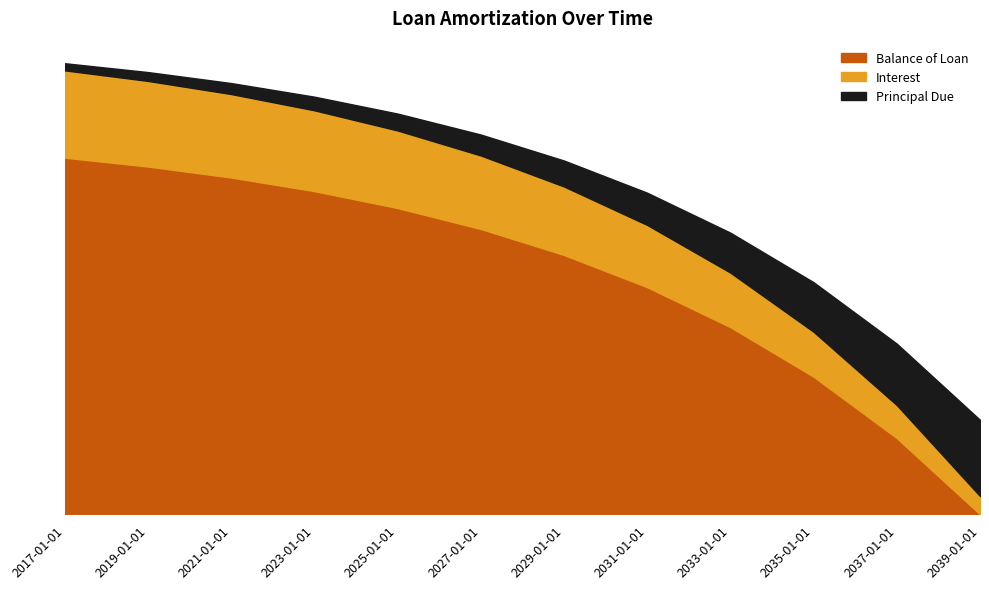

What is the average value of the Principal Due series?

833.3